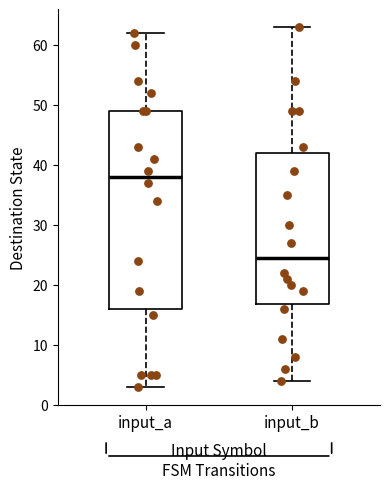

Comparing the boxes themselves (not the whiskers), which one is the tallest?

input_a